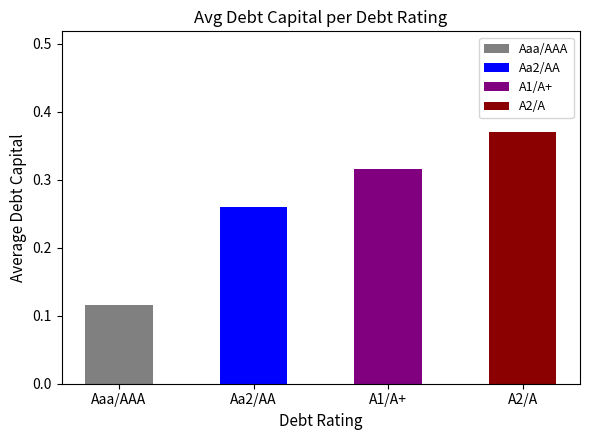

What is the difference between the maximum and minimum values?

0.3